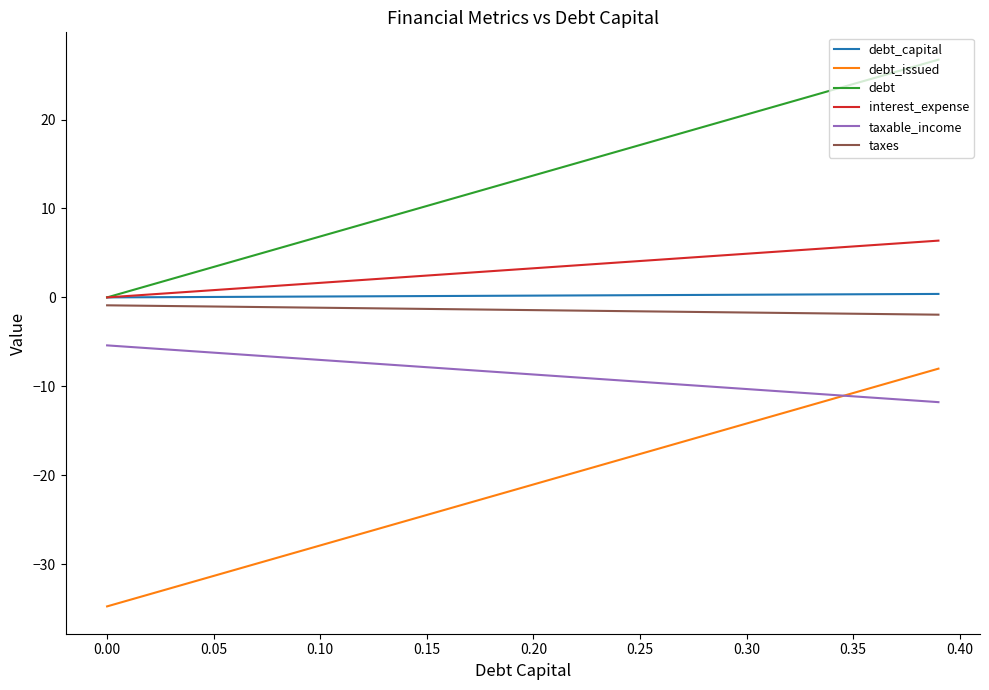

True or false: taxable_income and debt intersect in this chart.

False